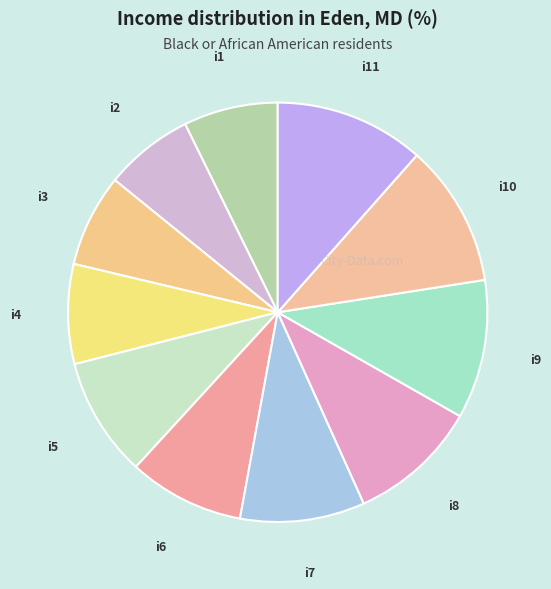

How many segments does this pie chart have?

11